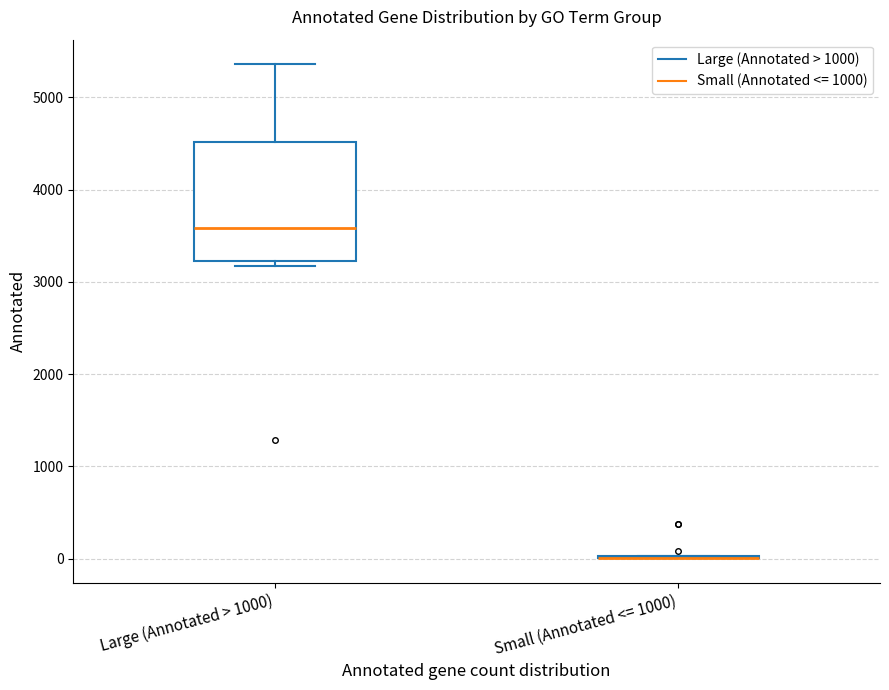

Reading left to right, read every box against the y-axis: the position of its median line, the range the box covers, and the ends of its whiskers. The values are not printed on the chart, so give them approximately, as read against the axis.

Large (Annotated > 1000): median 3600, box 3200 to 4500, whiskers 3200 (just below the box's lower edge) to 5400
Small (Annotated <= 1000): box collapsed to a line at 0, whiskers 0 to 0